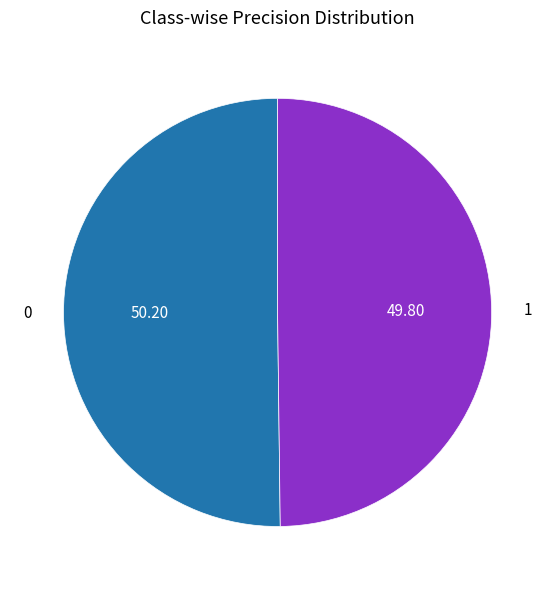

Do 0 and 1 together represent more than half of the pie?

Yes